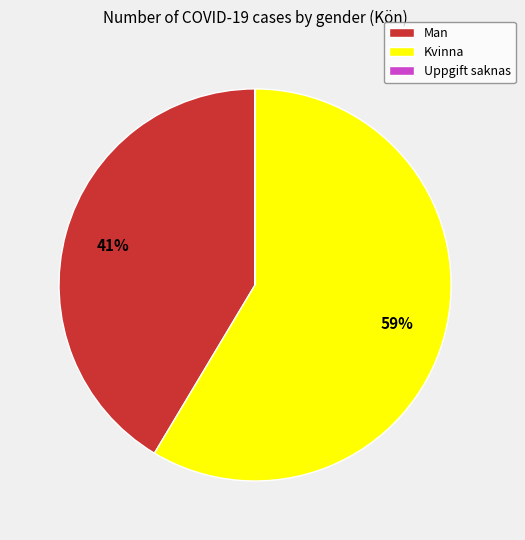

What is the largest slice in the pie chart?

Kvinna